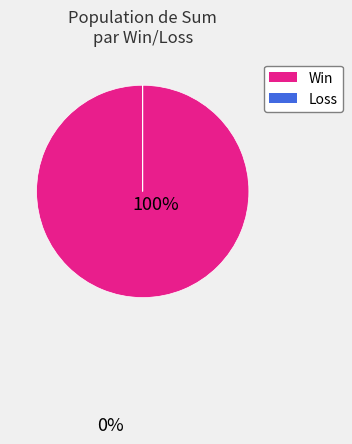

Is there any slice that represents more than half of the pie?

Yes